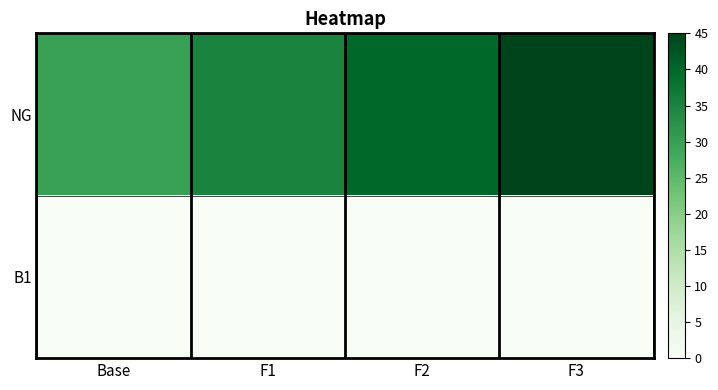

How many data points does each series have?

4